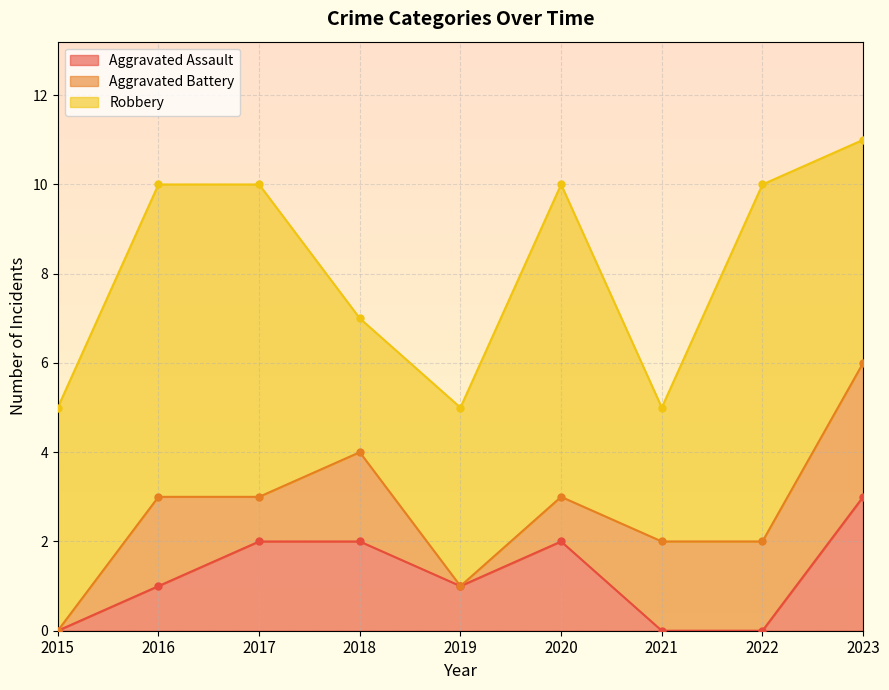

Where is the first local maximum for Aggravated Assault?

2020